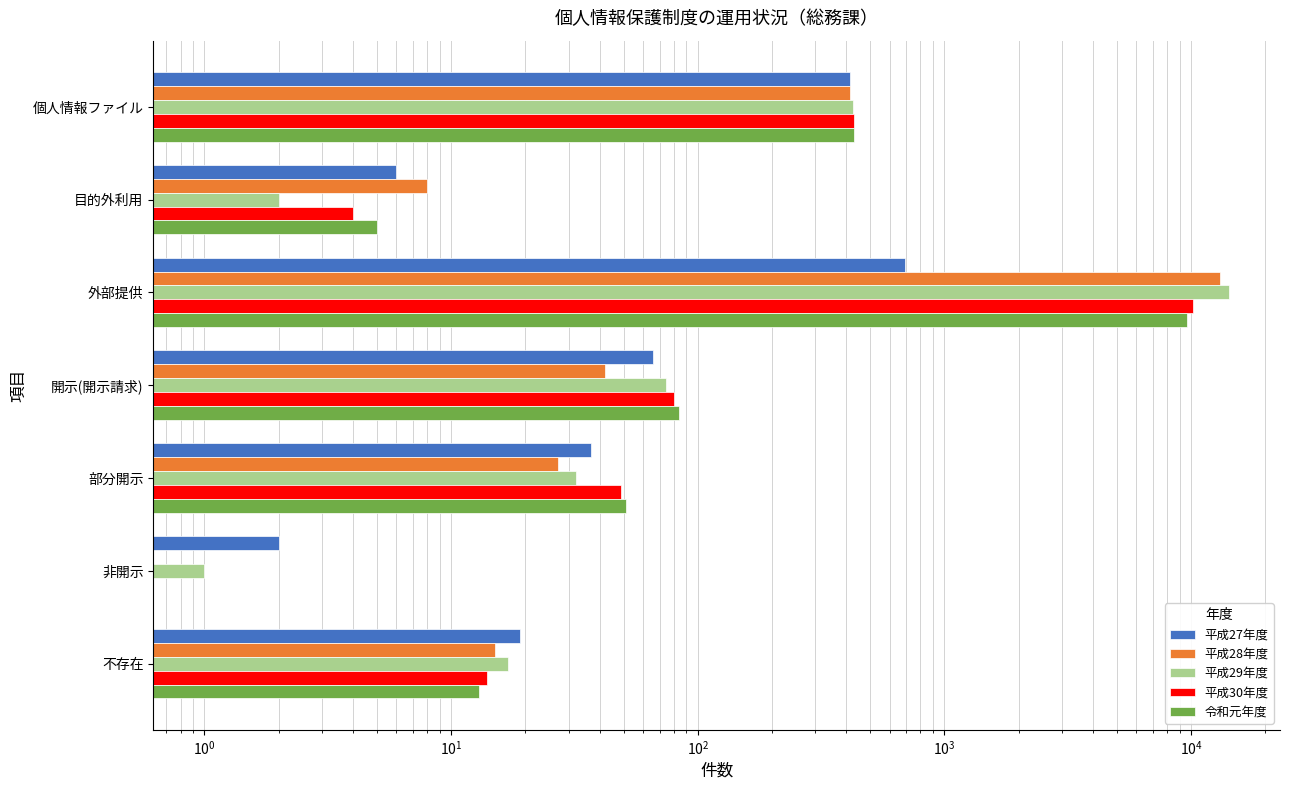

Is it true that 平成28年度 equals 5416 at 外部提供?

False